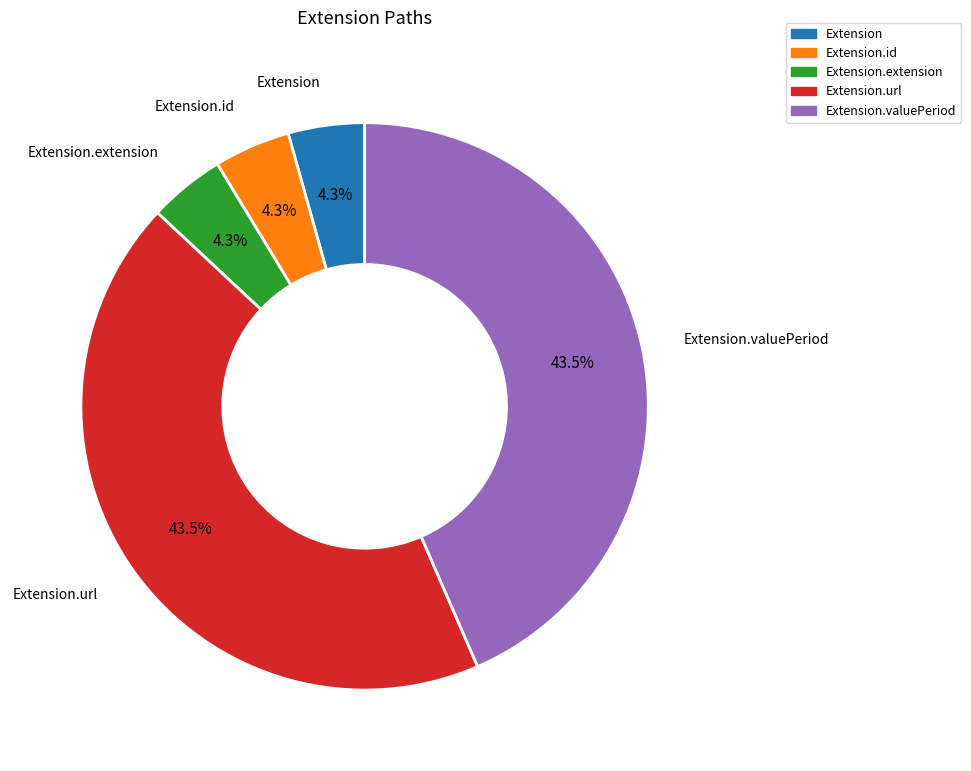

Is there any slice that represents more than half of the pie?

No